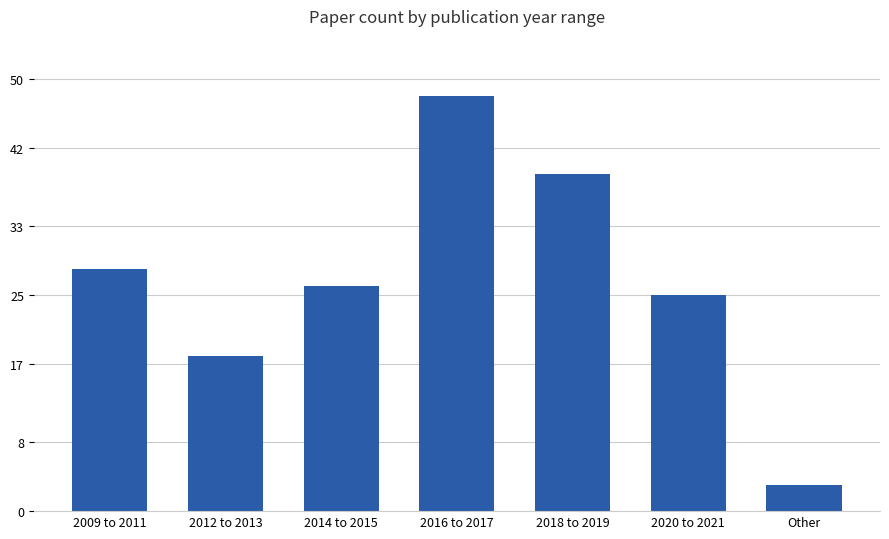

What is the label of the 7th bar from the left?

Other